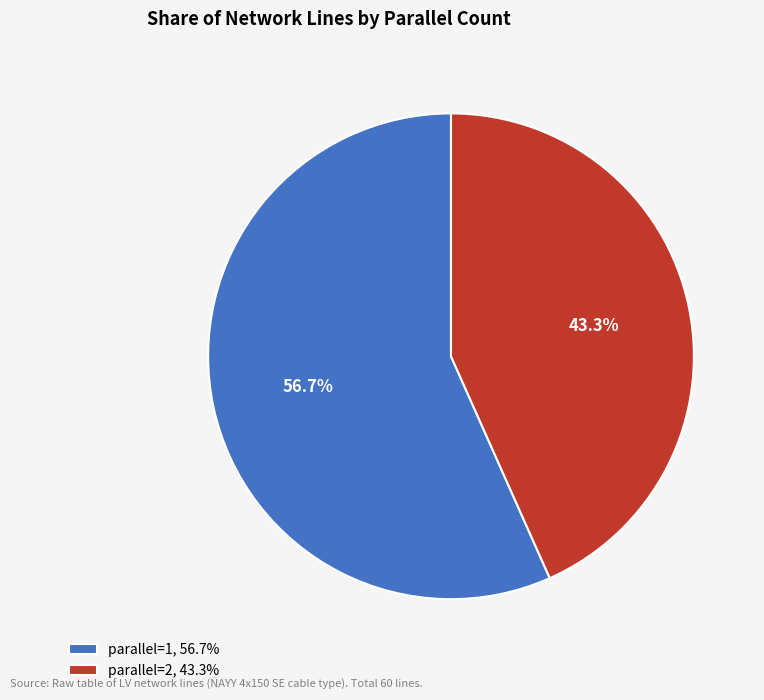

Is the sum of parallel=2, 43.3% and parallel=1, 56.7% greater than half?

Yes